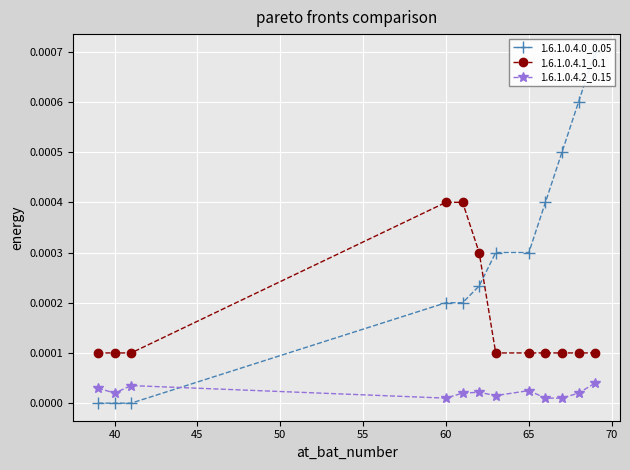

Which series has the largest total across all categories?

1.6.1.0.4.0_0.05